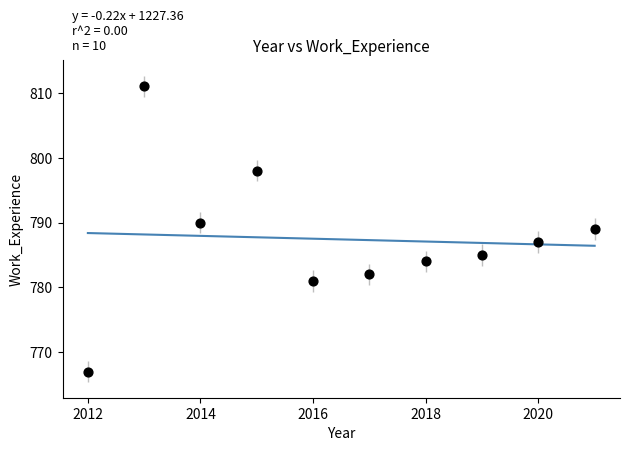

What is the average Y value?

787